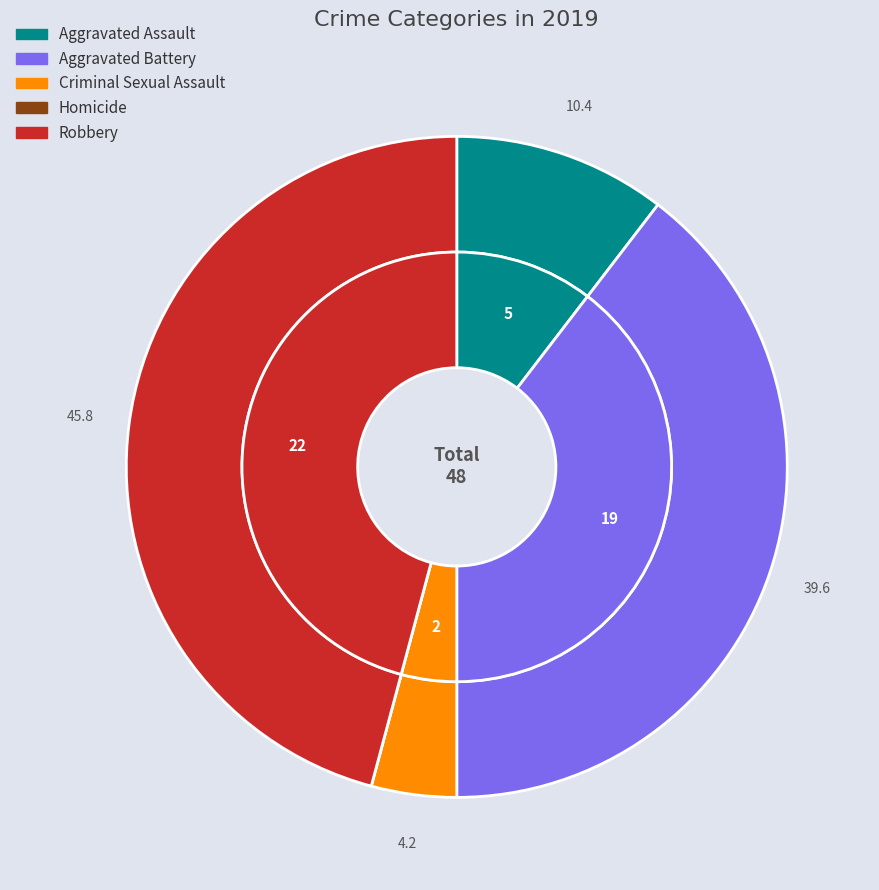

How many slices are in this pie chart?

5